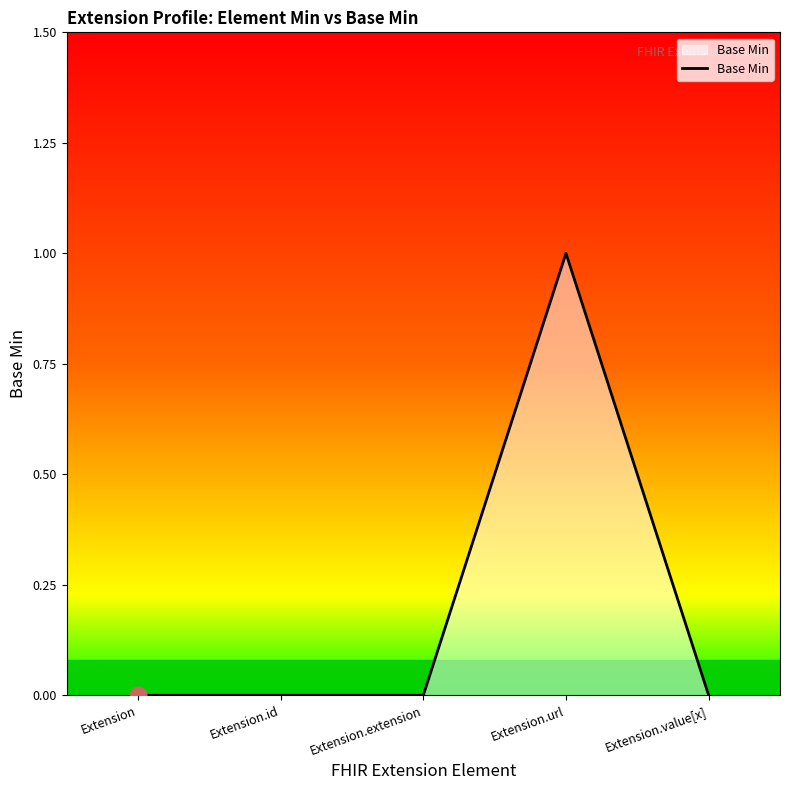

What is the change in value from Extension.url to Extension.value[x]?

-1